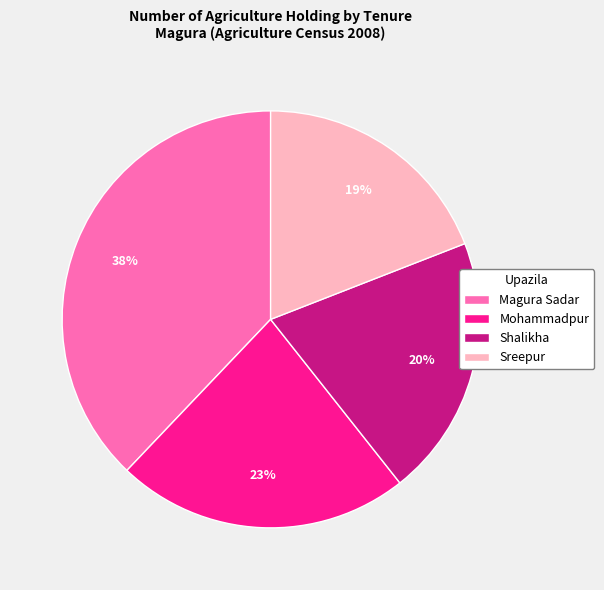

Is it true that Magura Sadar is 58% of the pie?

False